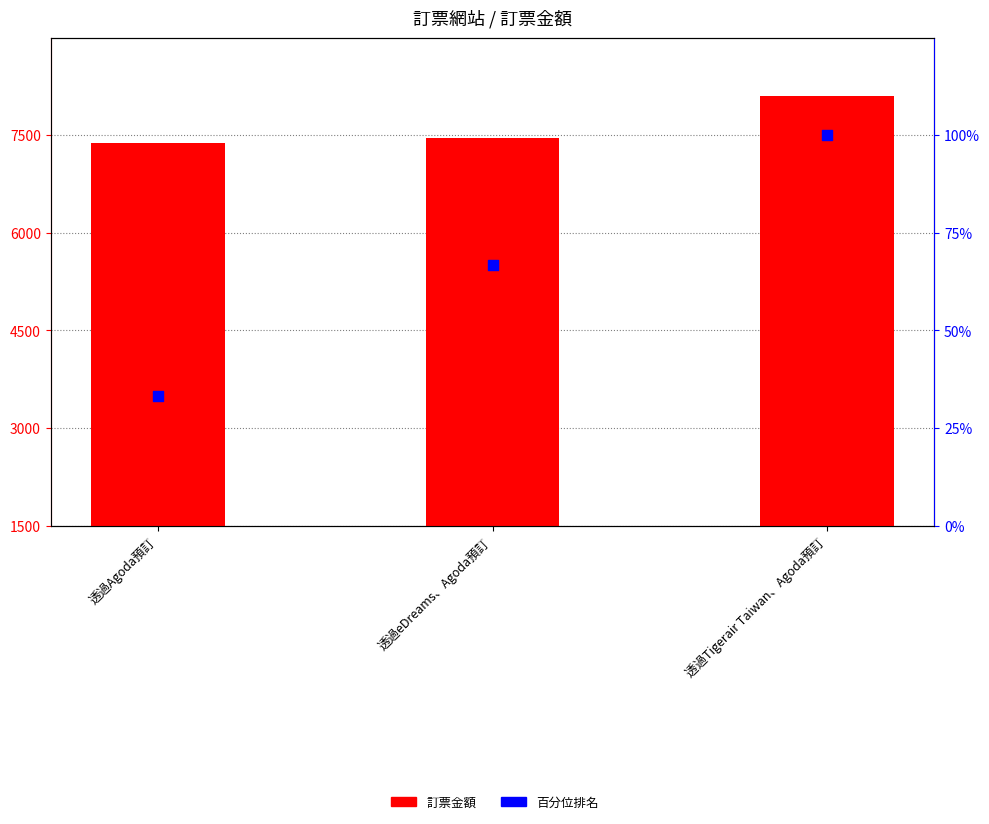

Which series has the largest total across all categories?

訂票金額